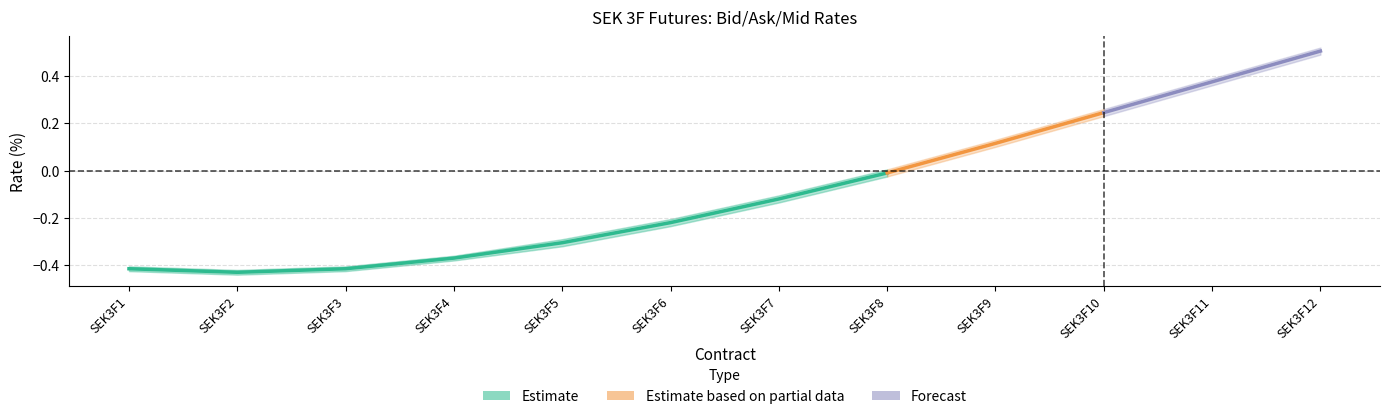

Between 4 and 12, which is larger?

12